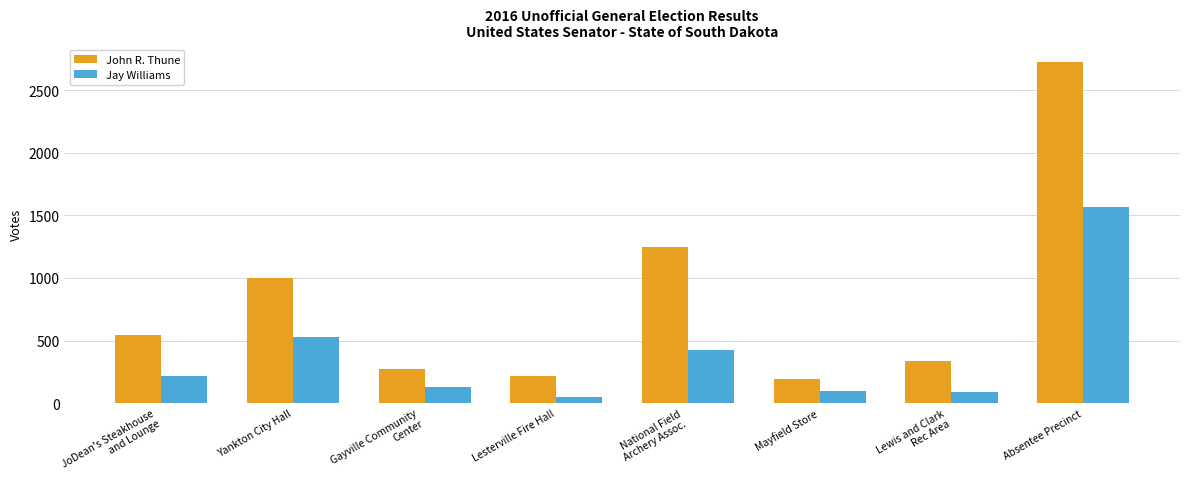

List the series in order of their overall mean, lowest first.

Jay Williams, John R. Thune